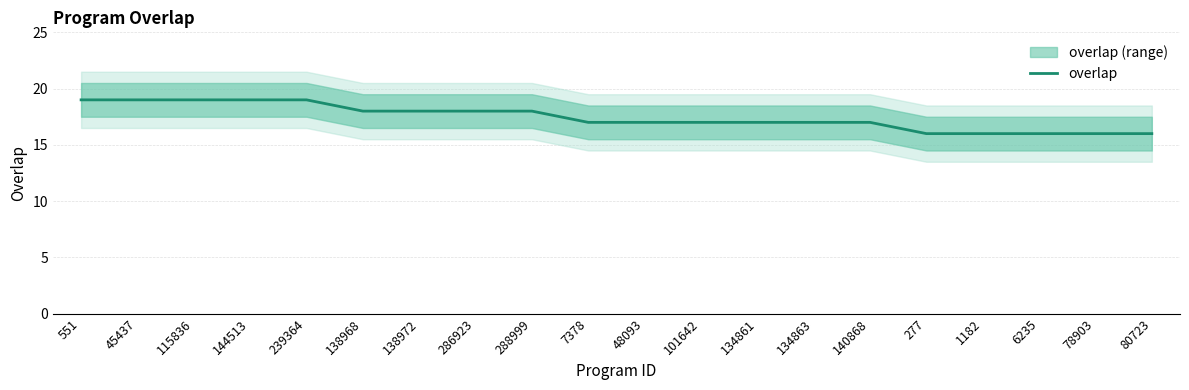

What is the value of the 2nd point from the left?

19